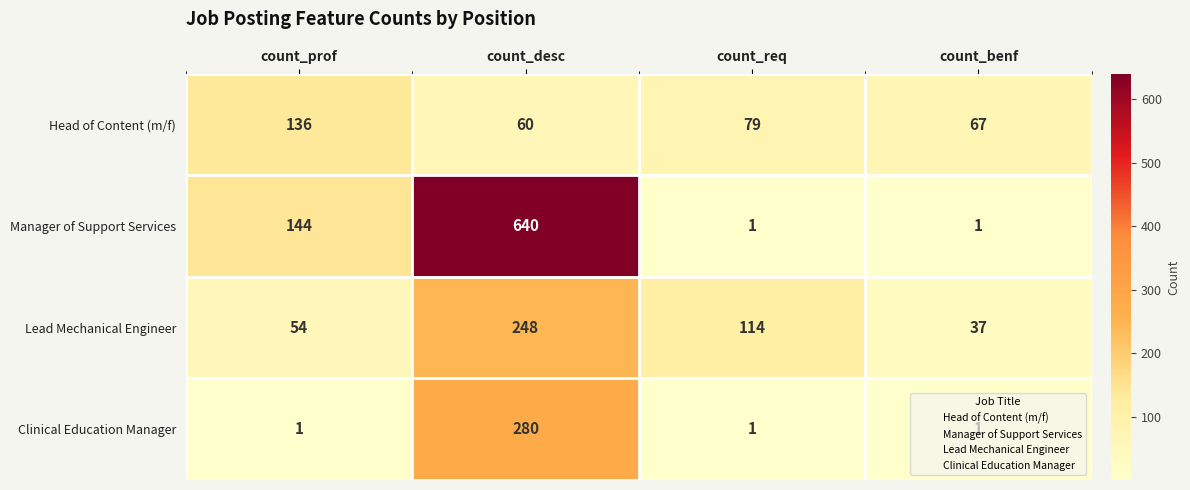

What is the difference between the highest and lowest values at count_desc?

580